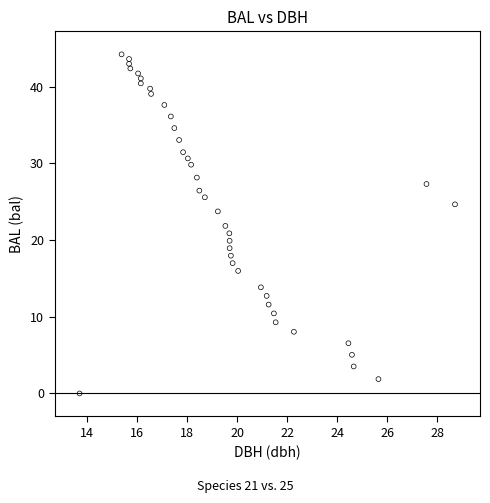

What is the range of X values (max minus min)?

15.0